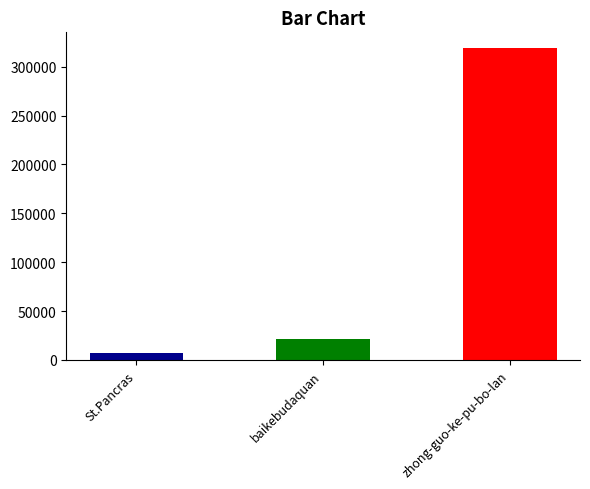

Between St.Pancras and baikebudaquan, which is larger?

baikebudaquan